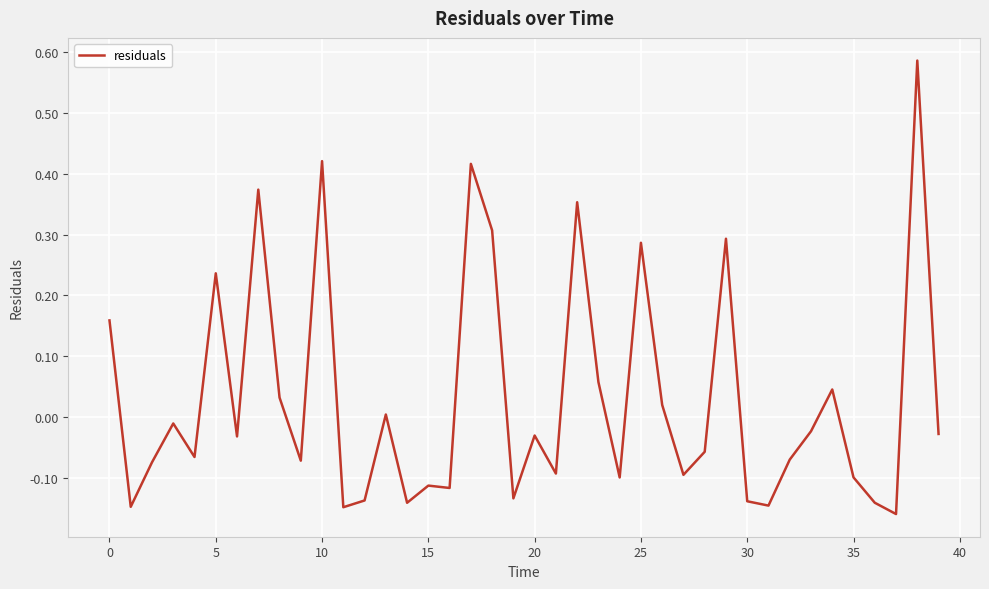

What is the difference between the maximum and minimum values?

0.7